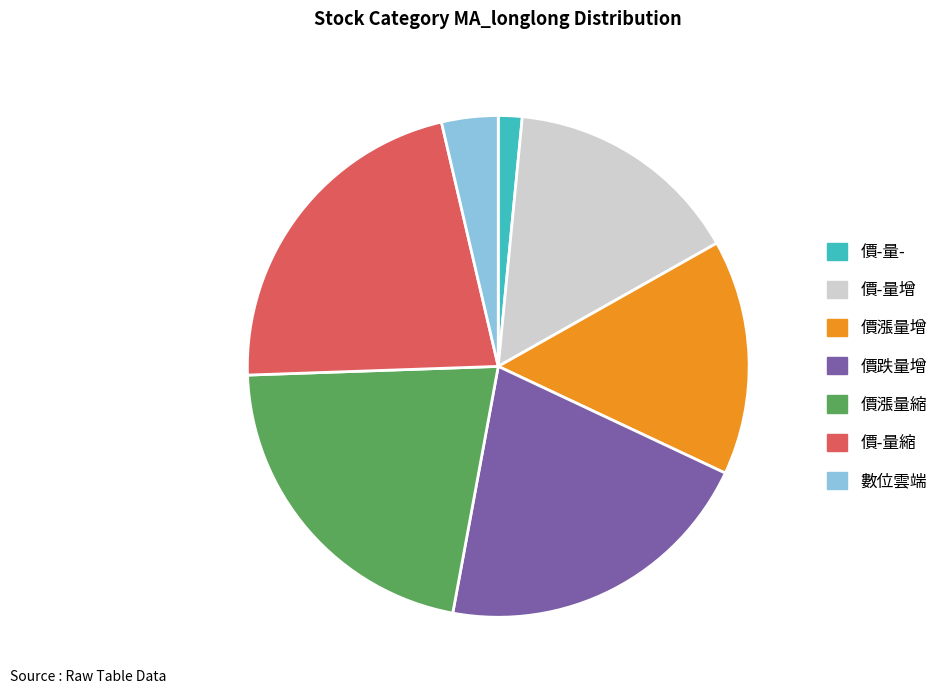

The 價-量增 slice represents 15% of the pie. True or false?

True